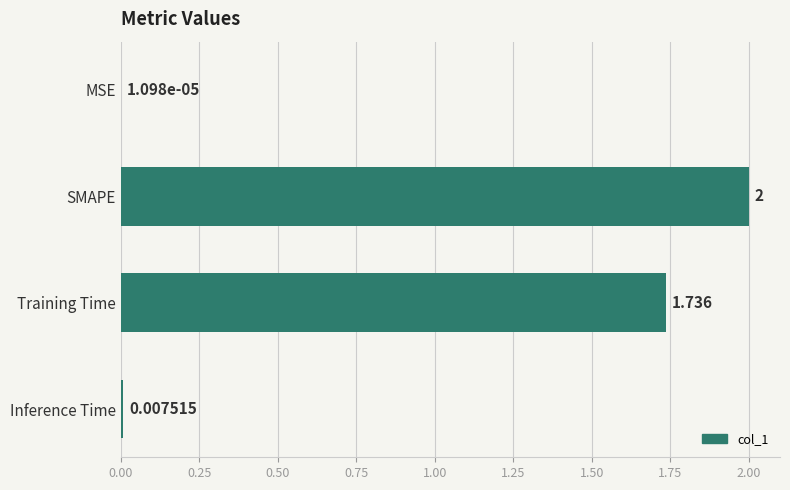

Are the bars horizontal?

Yes